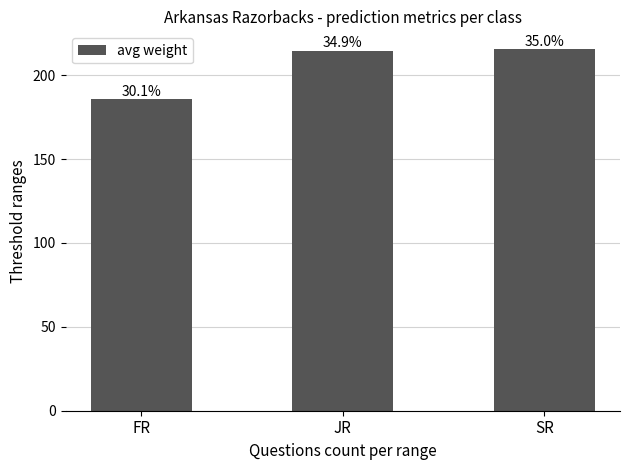

Are the bars horizontal?

No